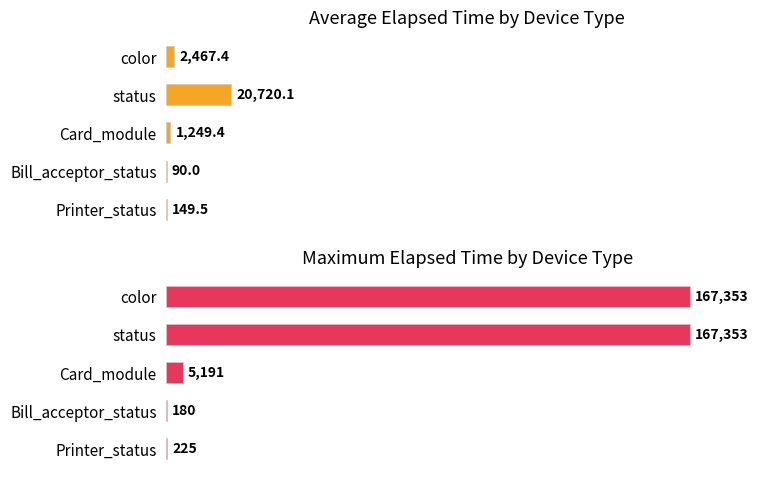

What is the value of the Average Elapsed Time bar at the 3rd from the left?

1249.4